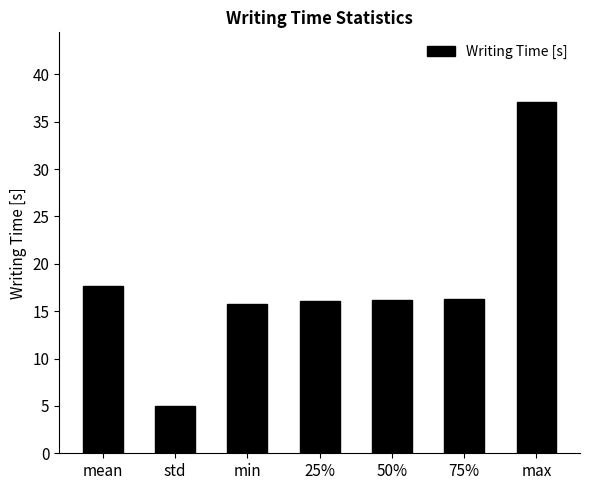

Where does the data first go above 16?

mean